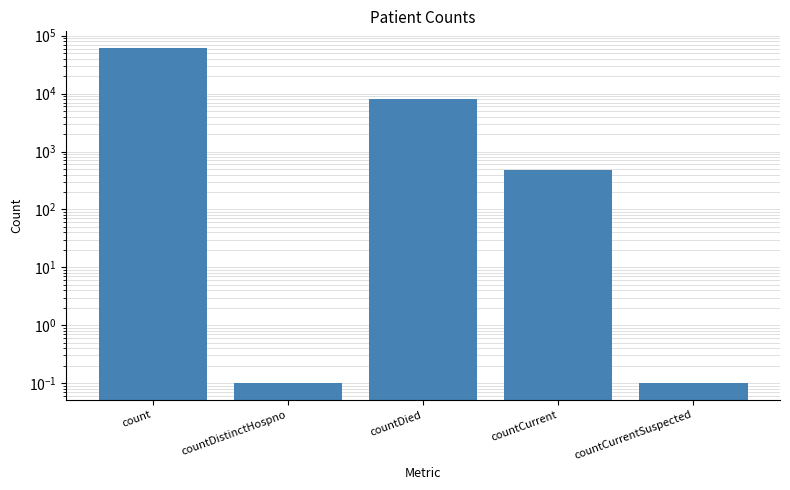

Reading left to right, transcribe all the data shown in this chart.

count=61147.0	countDistinctHospno=0.1	countDied=8045.0	countCurrent=470.0	countCurrentSuspected=0.1